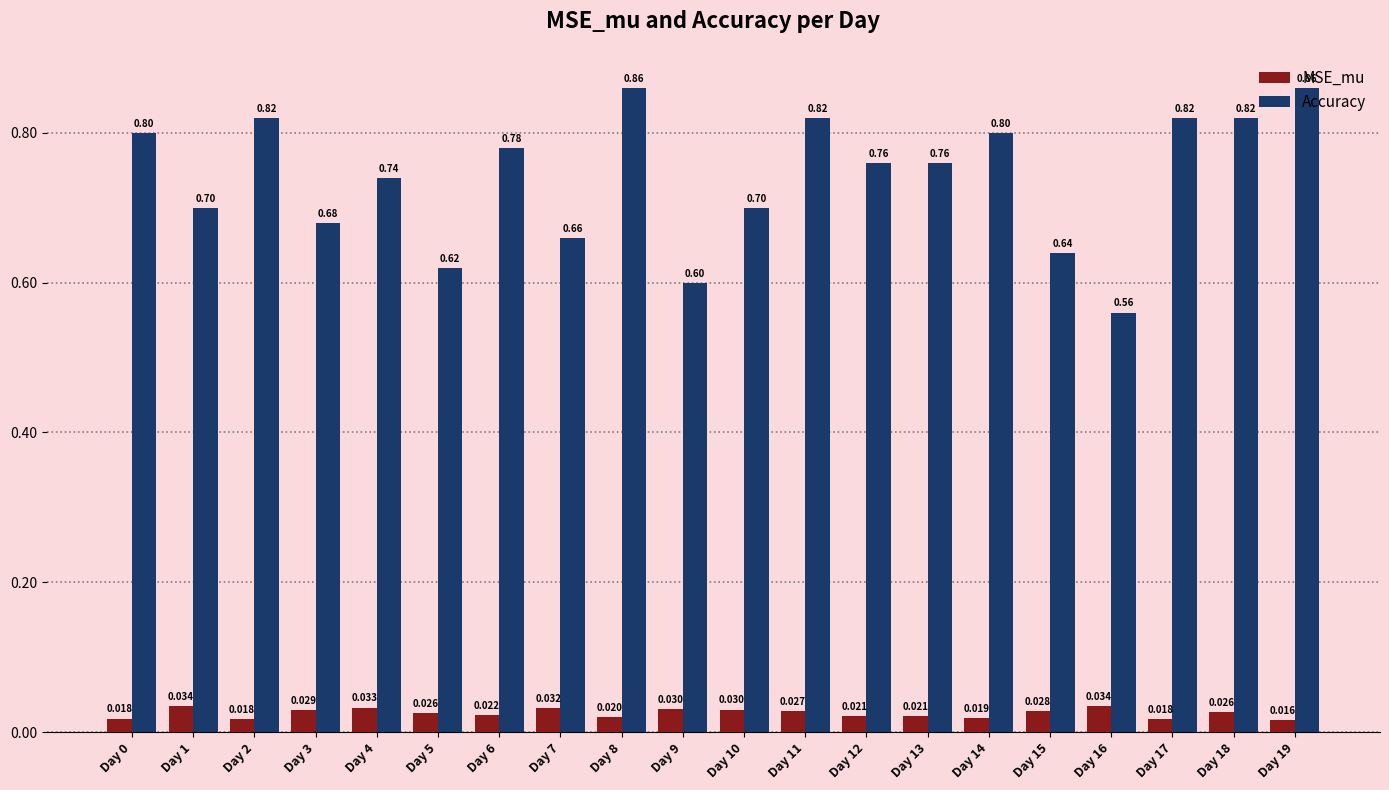

At which category is the sum across all series the highest?

Day 8